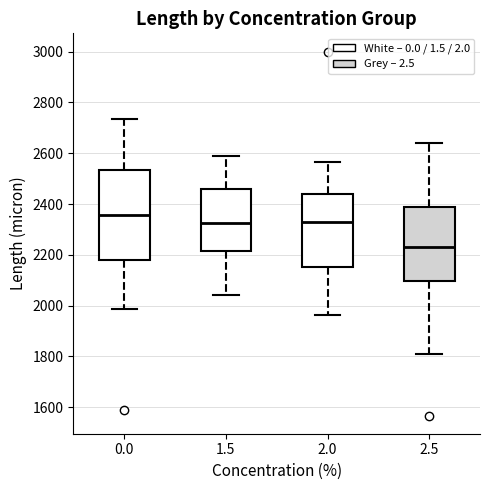

Which box has the lowest median line?

2.5